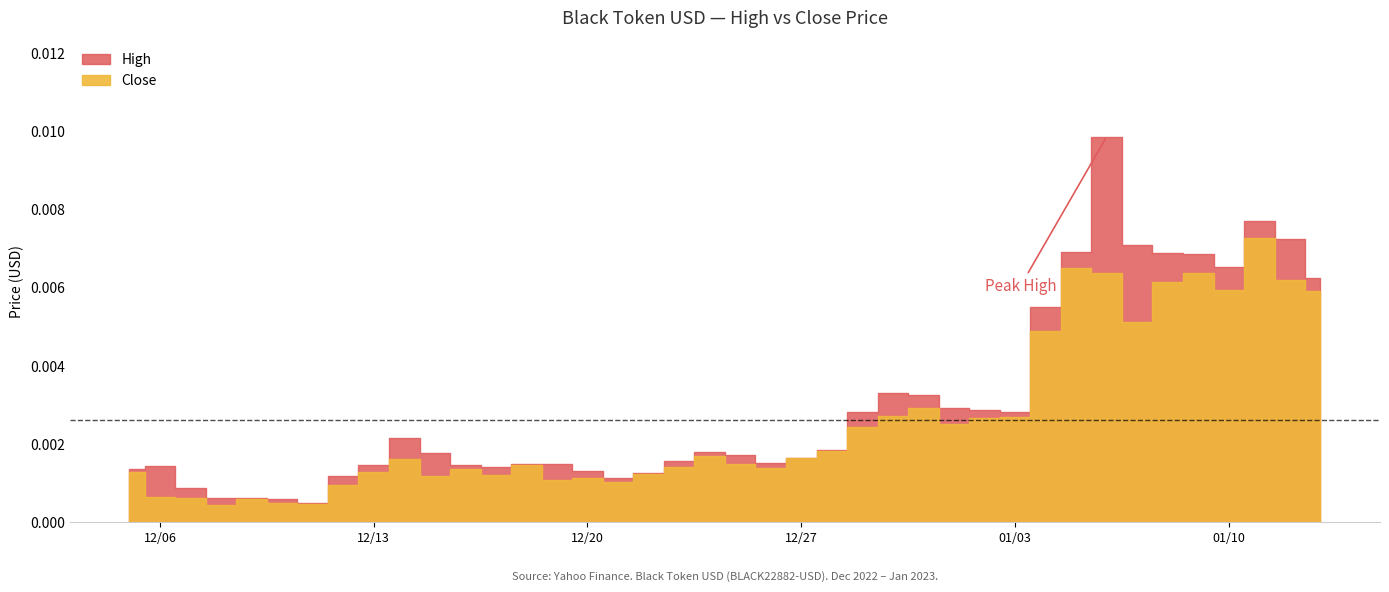

How many interior local valleys does the Close series have?

10